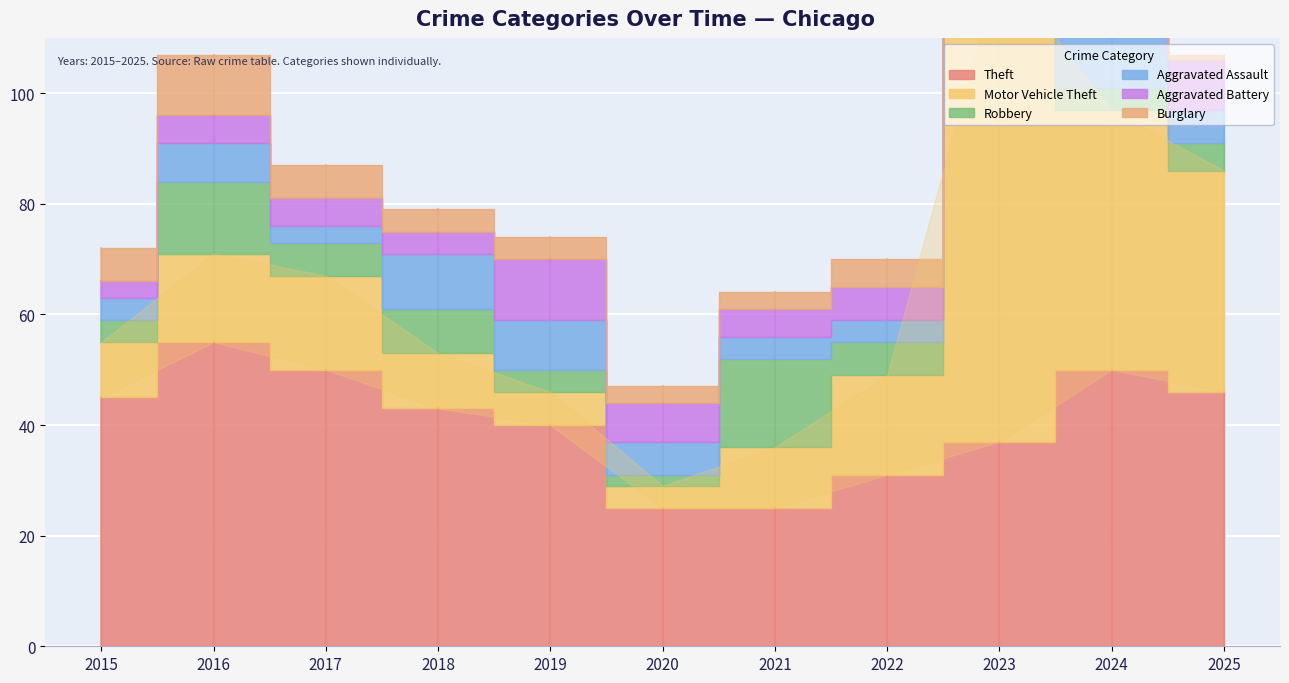

Which series has the widest spread of values?

Motor Vehicle Theft